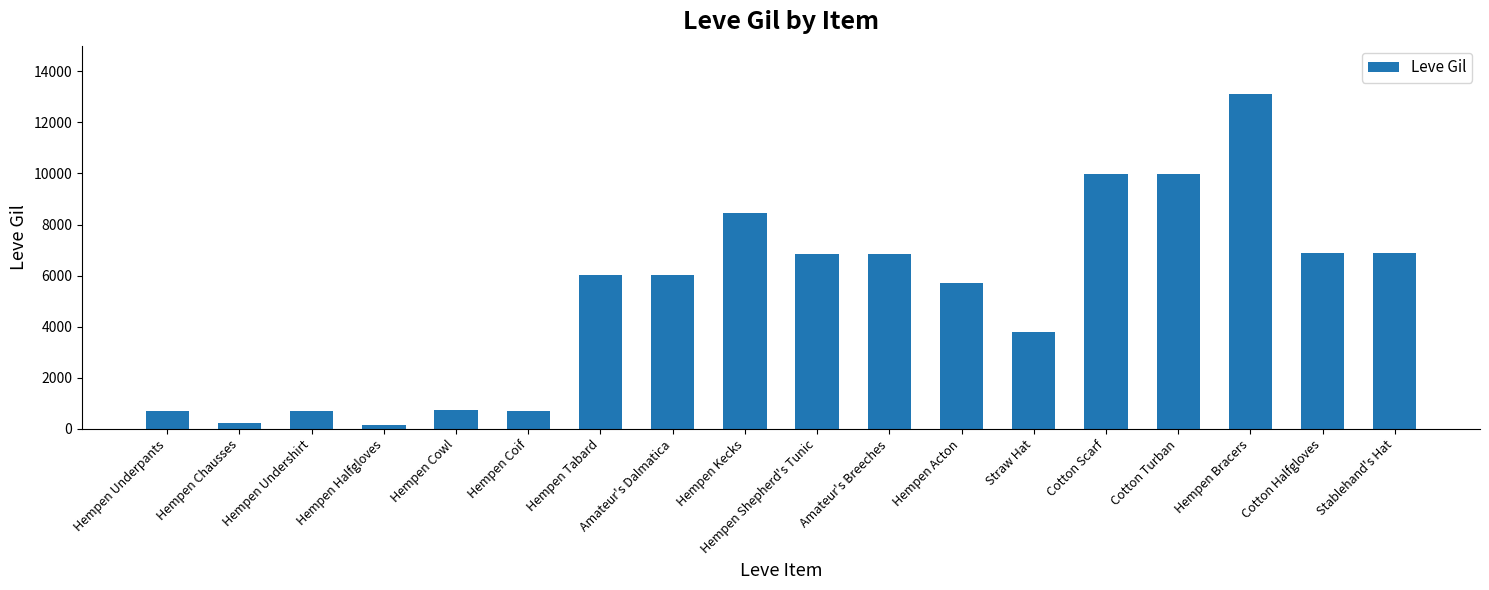

What is the difference between the second highest and minimum values?

9830